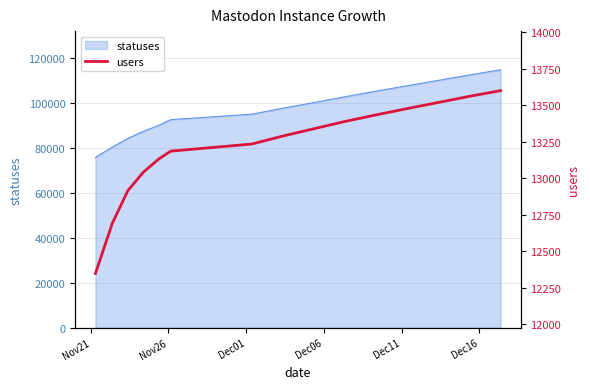

What is the minimum value for statuses?

75824